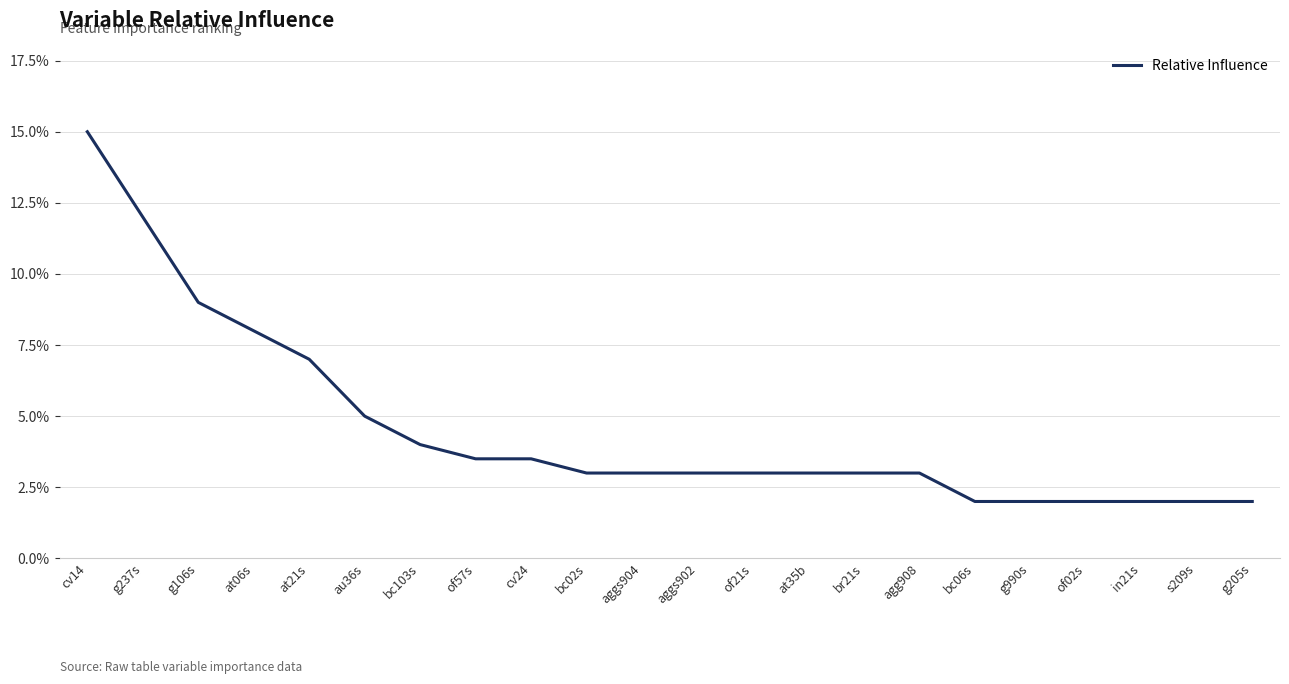

Does the chart display data point markers on the line(s)?

No